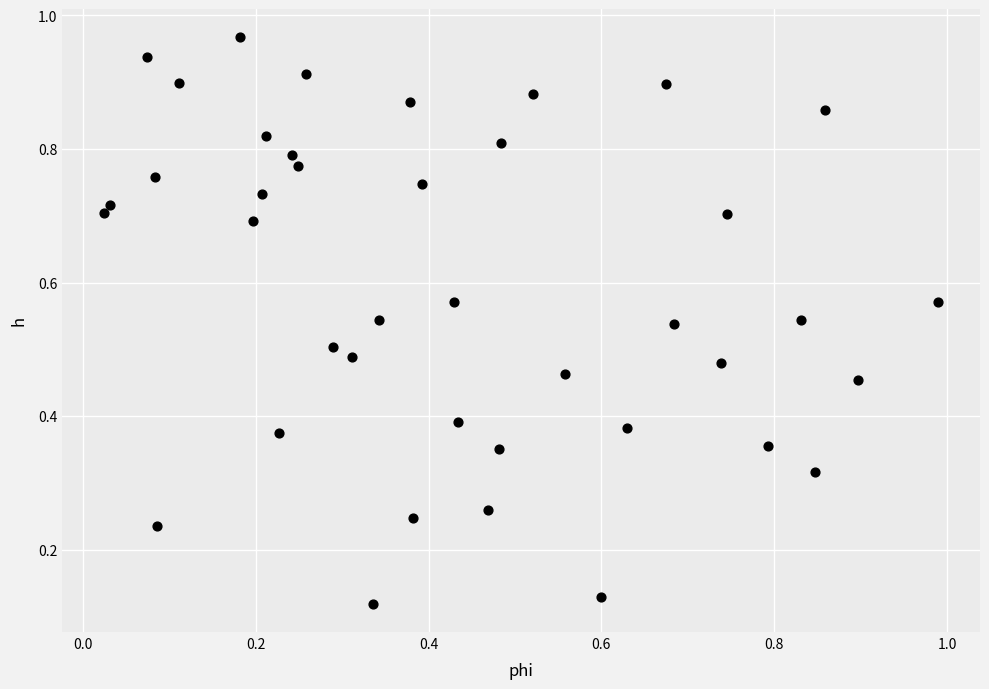

How many data points are displayed?

40